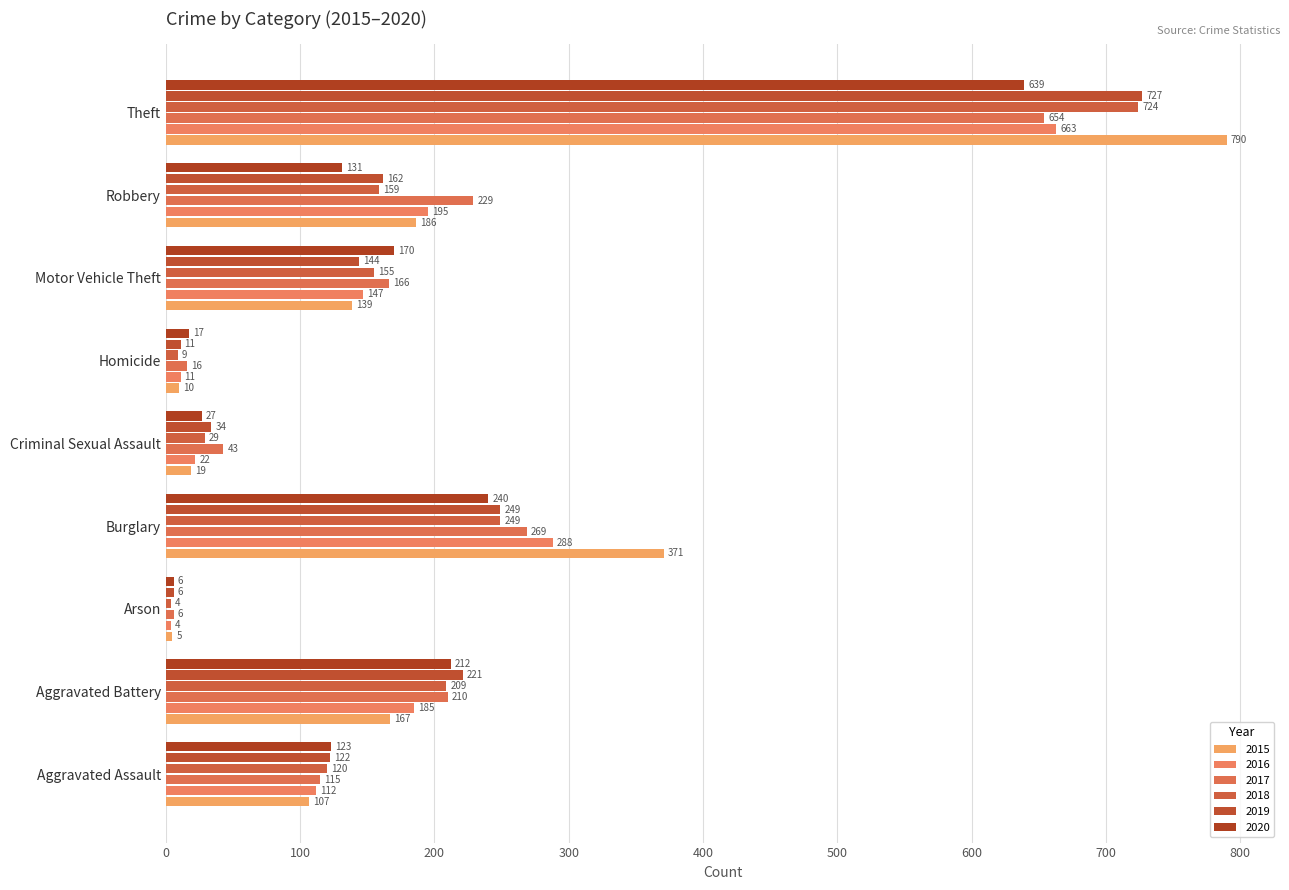

What is the greatest value displayed?

790